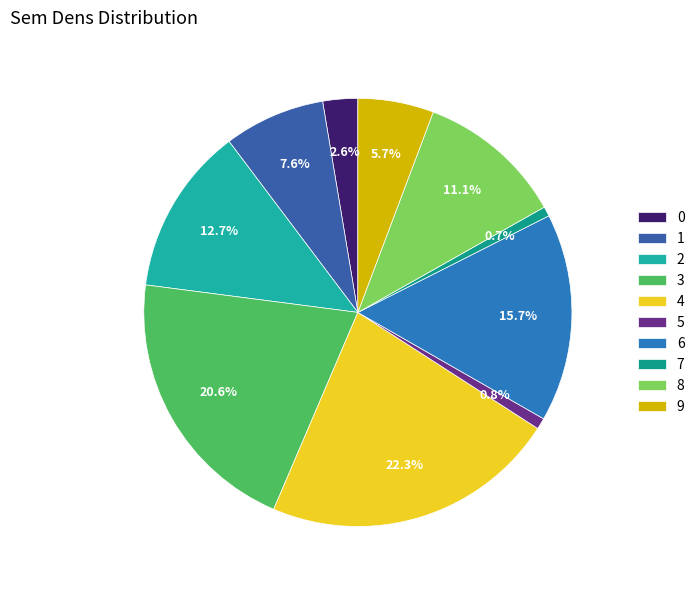

What percentage is the 4 slice, to the nearest percent?

22%